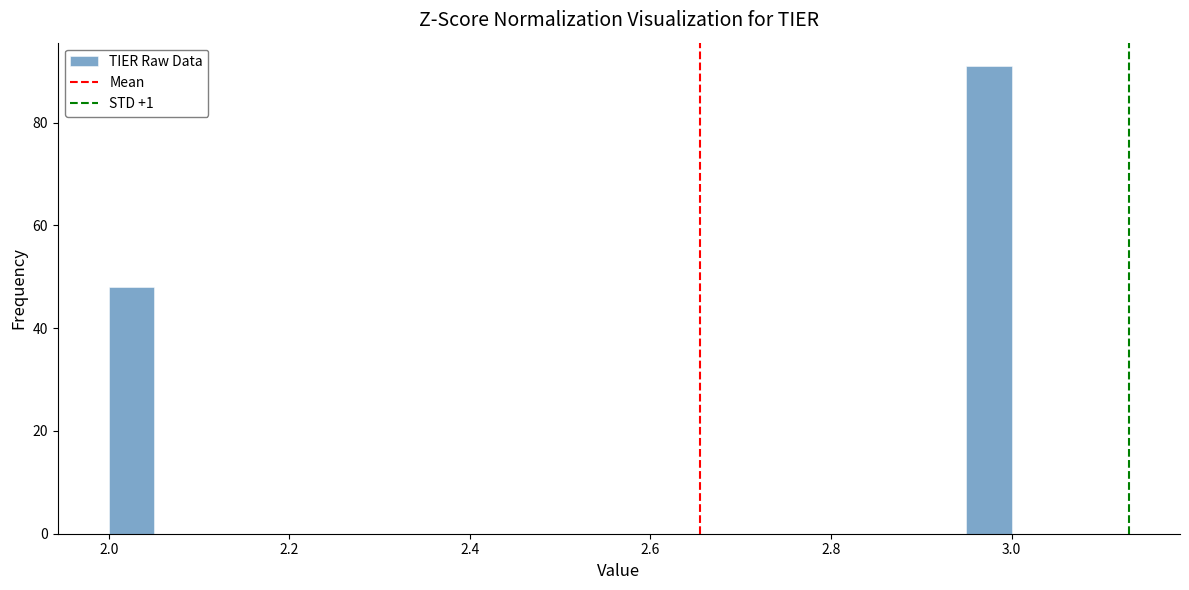

Read against the x-axis, roughly where is the centre of the tallest bar?

2.98